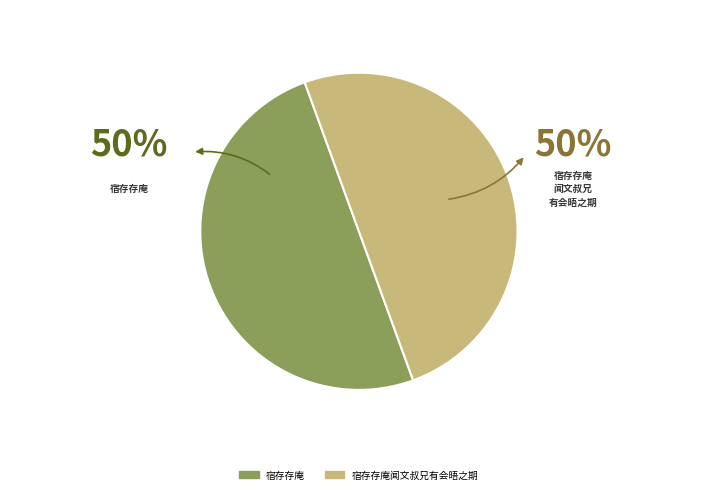

Count the number of slices in the pie.

2